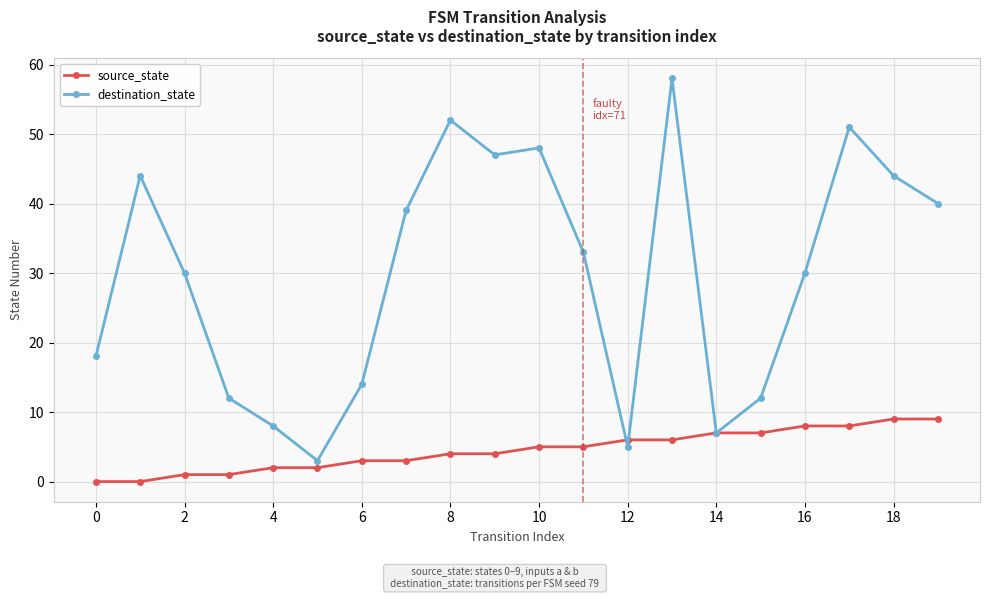

Reading left to right, list all the values displayed in this chart.

source_state: 0	0	1	1	2	2	3	3	4	4	5	5	6	6	7	7	8	8	9	9
destination_state: 18	44	30	12	8	3	14	39	52	47	48	33	5	58	7	12	30	51	44	40